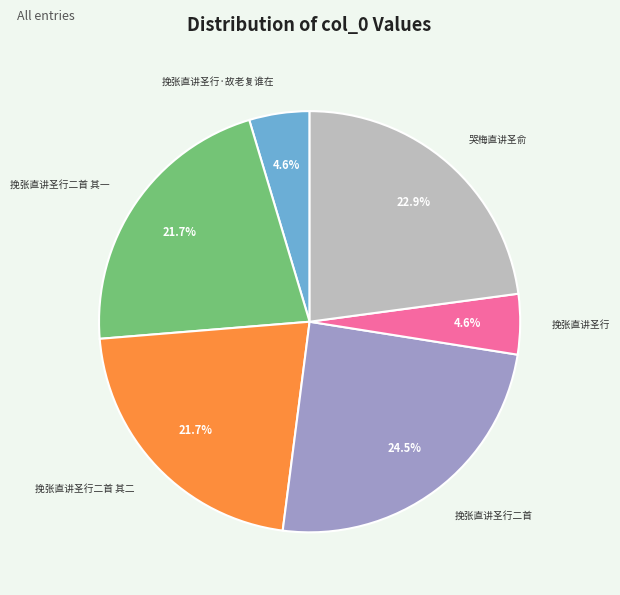

Is there any slice that represents more than half of the pie?

No